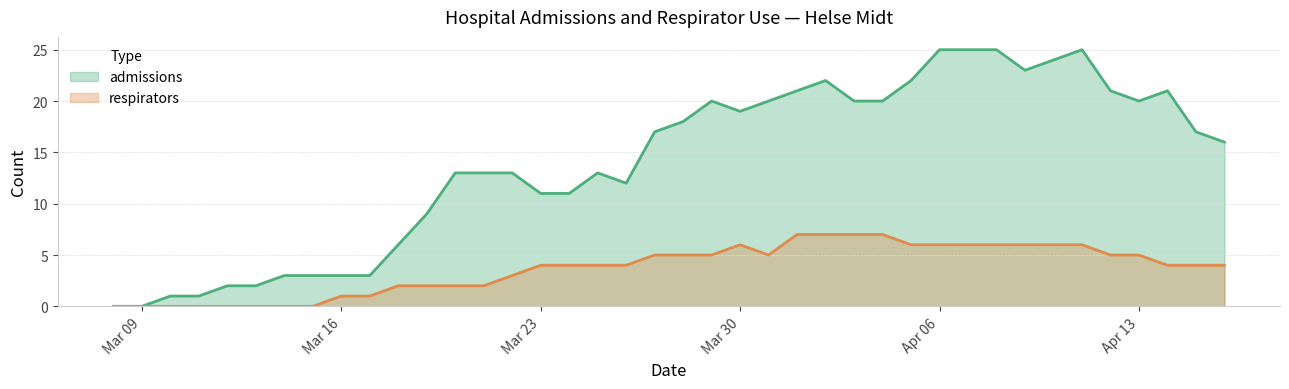

List the series in order of their overall mean, lowest first.

respirators_line, admissions_line